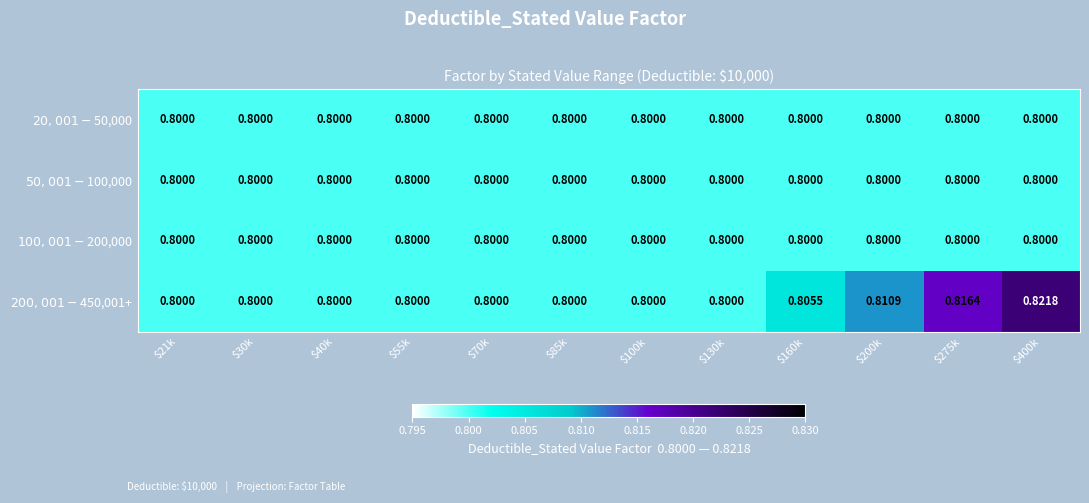

What is the total value across all series at $400k?

3.2